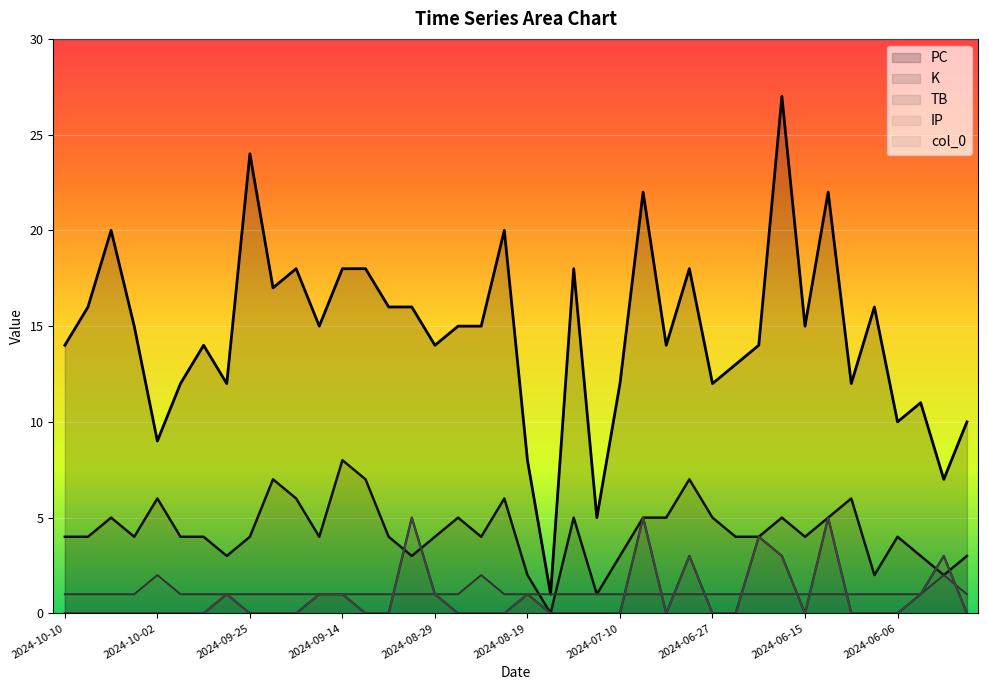

Where do TB and K first cross each other?

2024-09-06 and 2024-09-01